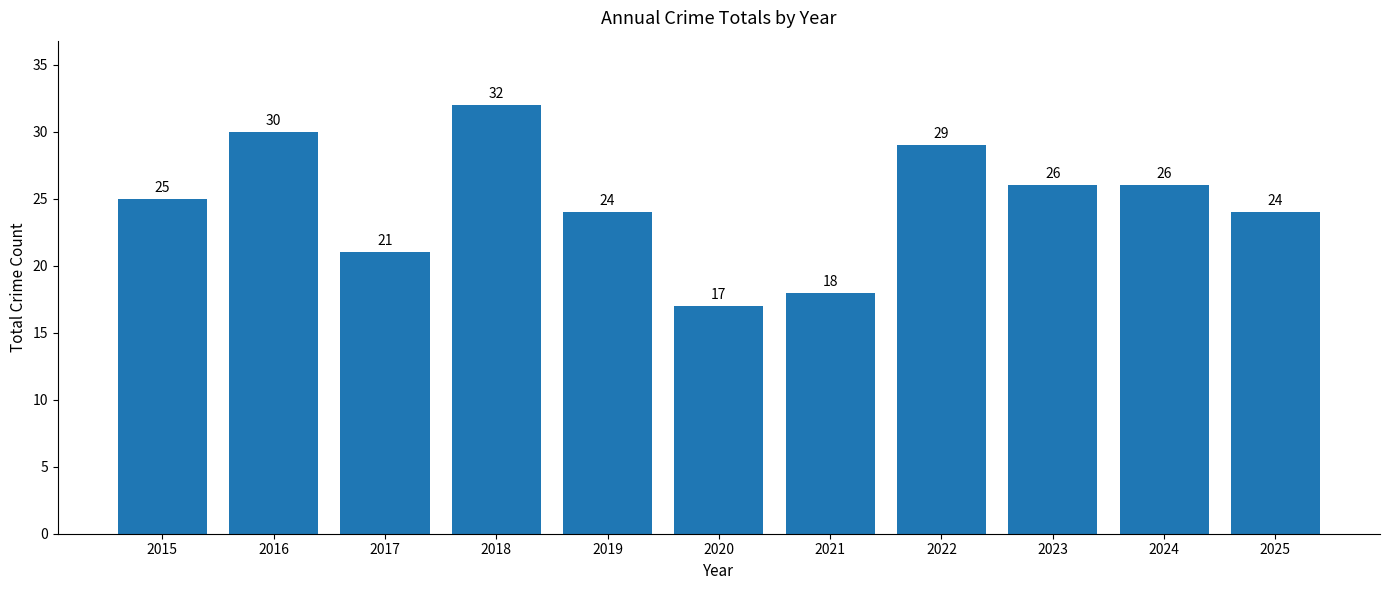

What is the value of the 2nd bar from the left?

30